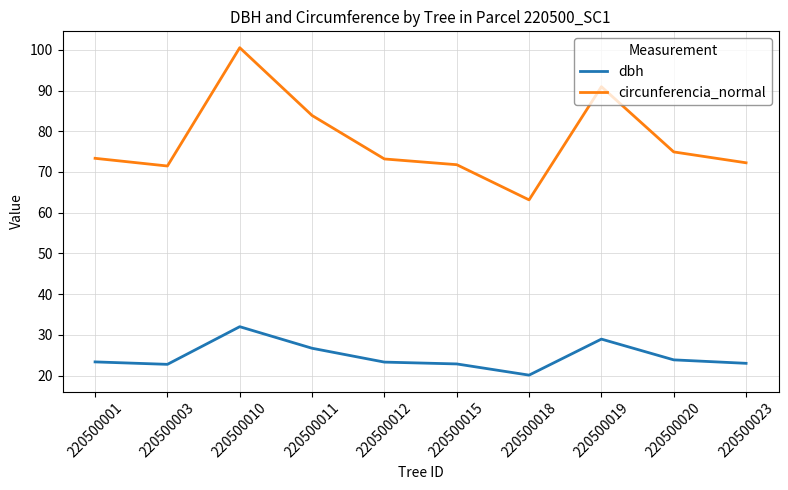

List the series in order of their overall mean, lowest first.

dbh, circunferencia_normal